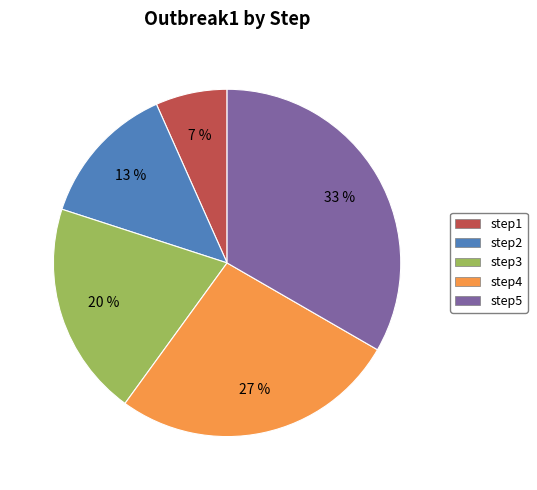

To the nearest percent, what portion does step2 represent?

13%